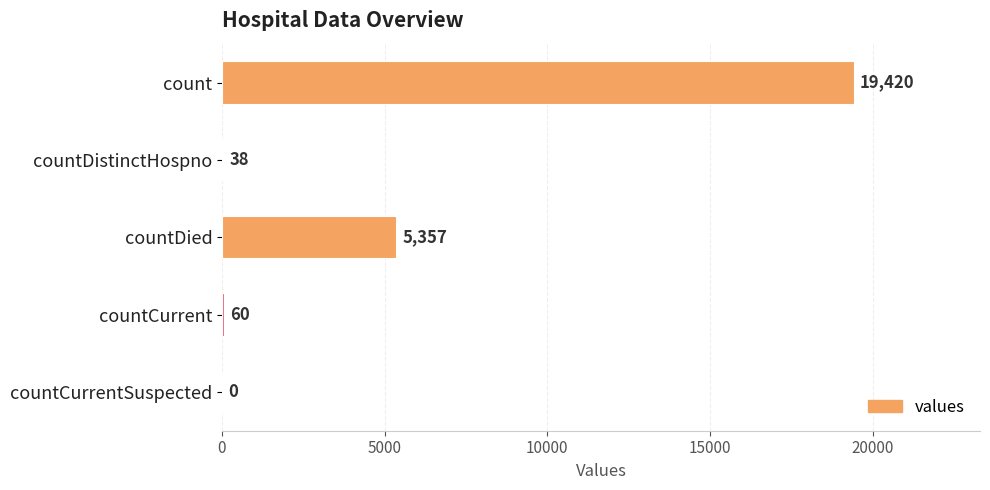

Reading bottom to top, transcribe all the data shown in this chart.

countCurrentSuspected=0	countCurrent=60	countDied=5357	countDistinctHospno=38	count=19420